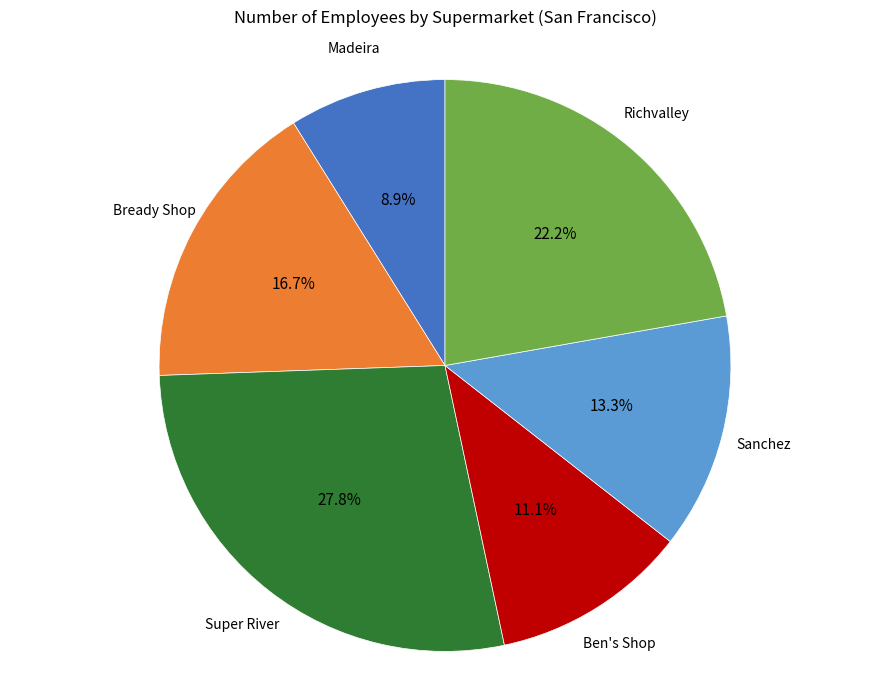

Does any single category account for the majority?

No